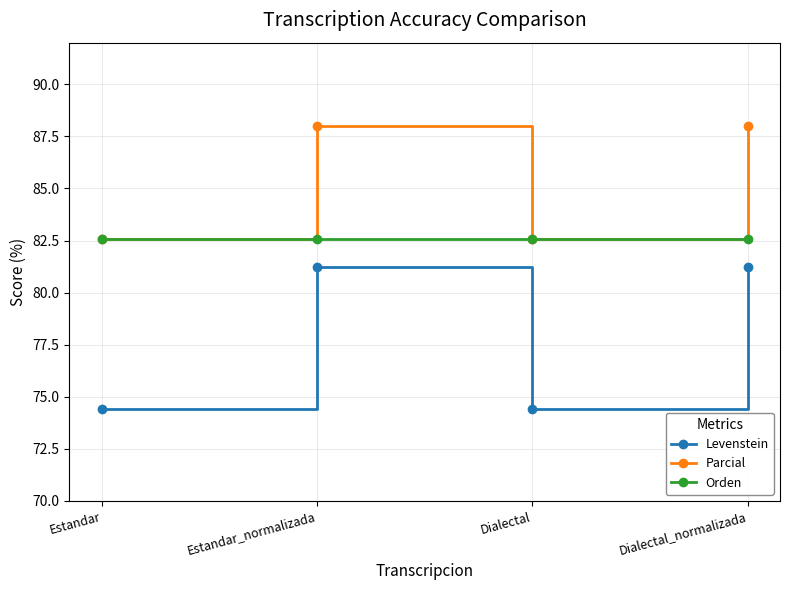

List the series in order of their peak value, lowest first.

Levenstein, Orden, Parcial